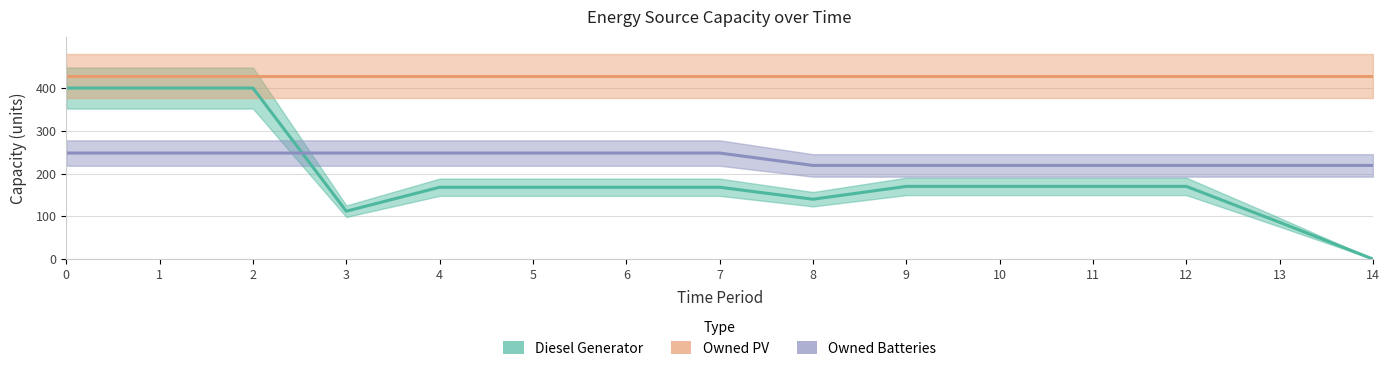

What is the difference between the maximum and second lowest values in the Owned Batteries series?

29